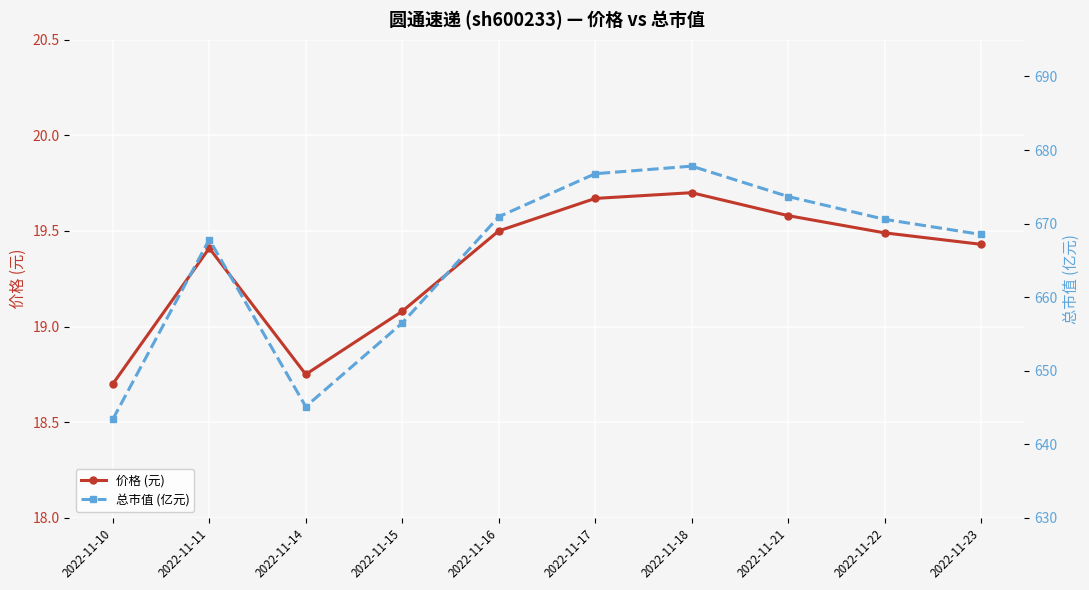

Which category has the lowest value in the 总市值 (亿元) series?

2022-11-10